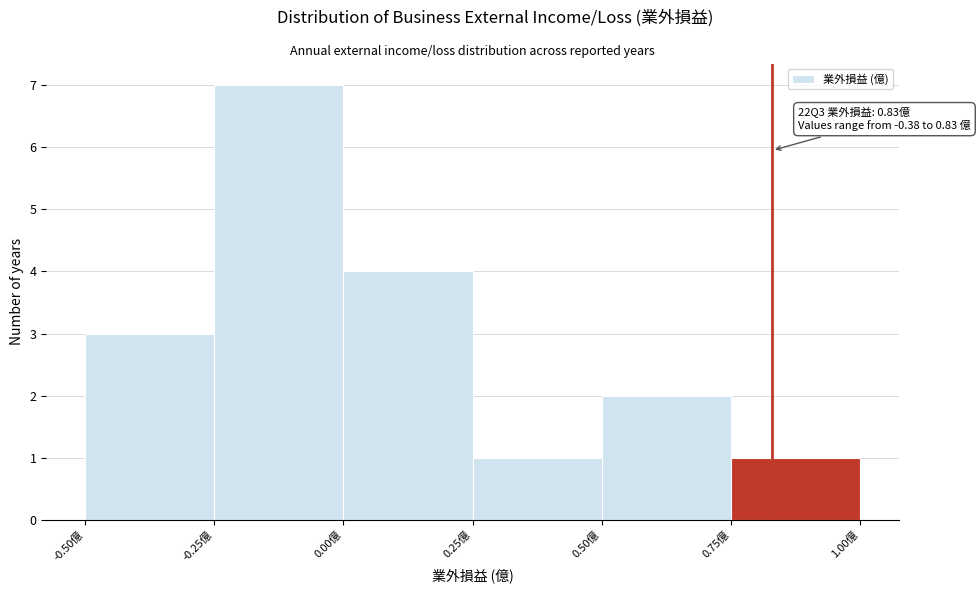

Over which range of the x-axis is the bar tallest?

-0.25 to 0.00